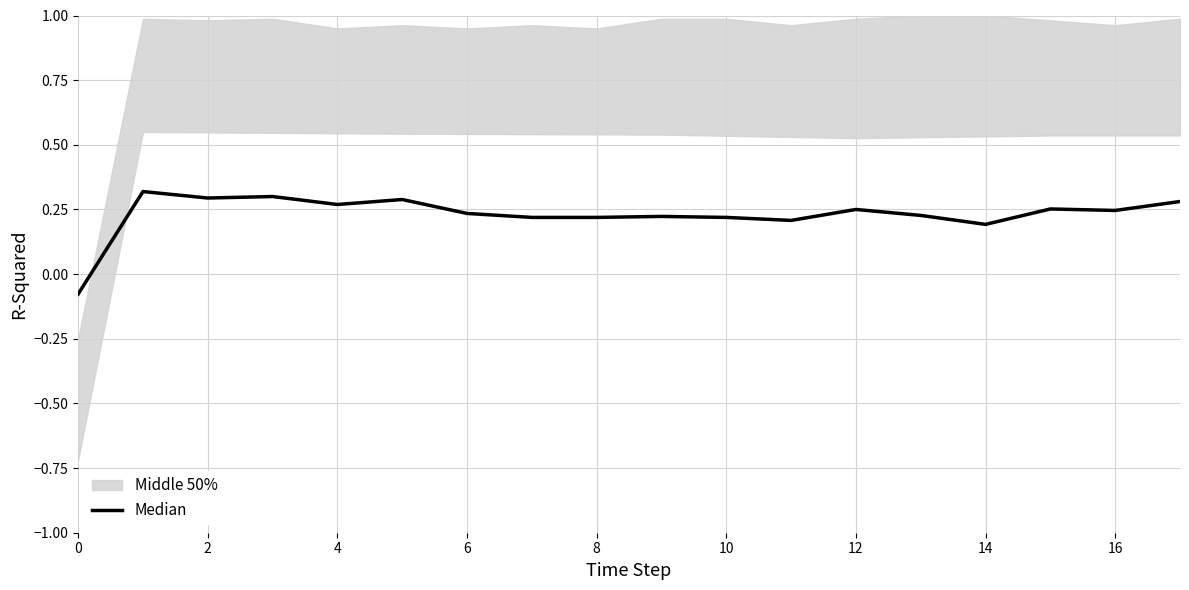

What is the change in value from 6 to 14?

-0.1